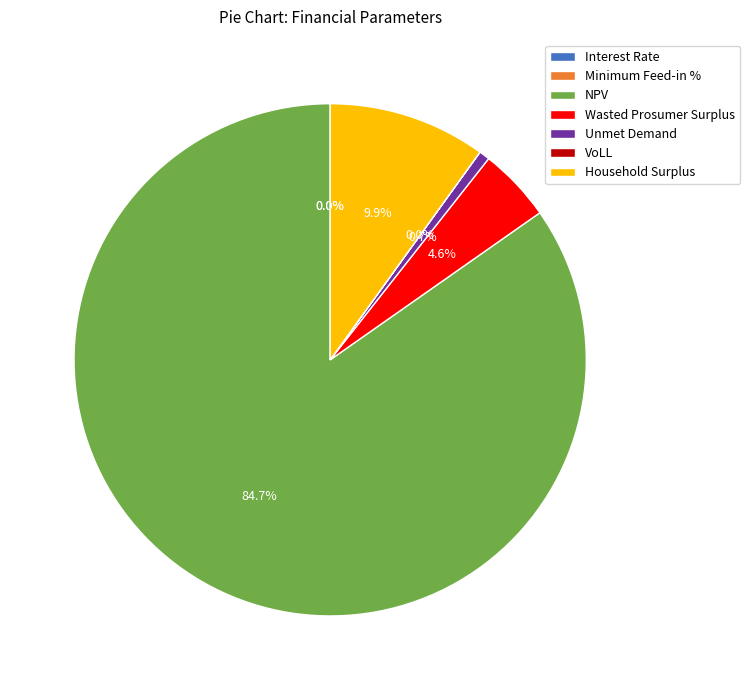

What portion of the pie excludes Household Surplus?

90.1%